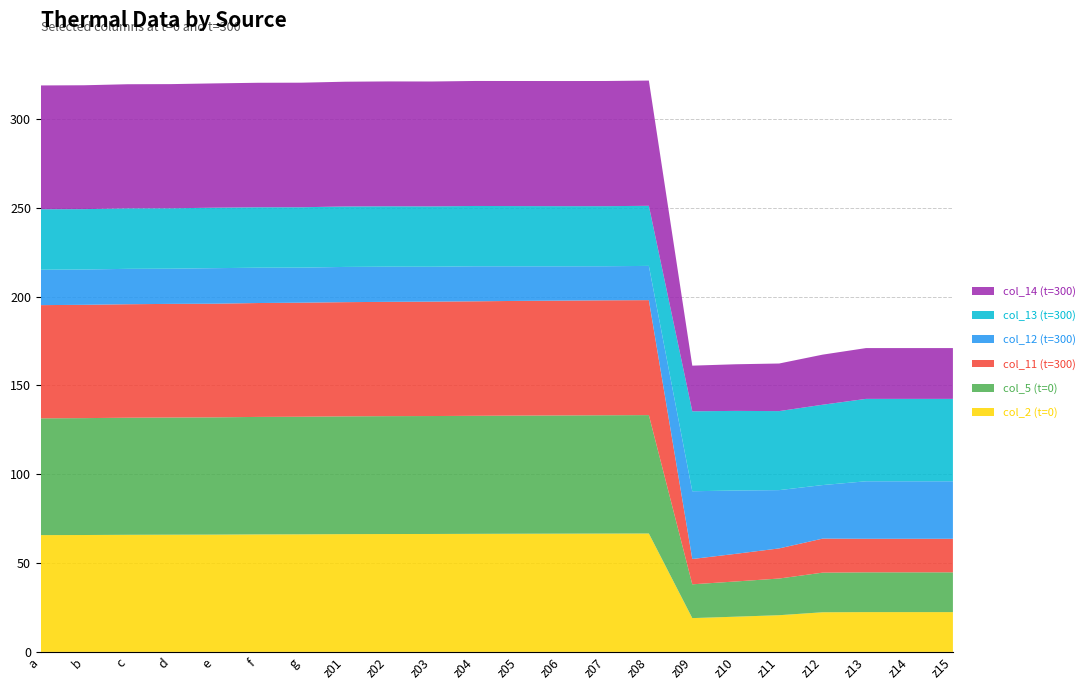

Reading right to left, list all the values displayed in this chart.

col_2 (t=0): 22.4	22.4	22.4	22.3	20.7	19.8	19.0	66.7	66.6	66.6	66.5	66.5	66.4	66.4	66.3	66.2	66.1	66.0	66.0	65.9	65.8	65.8
col_5 (t=0): 22.4	22.4	22.4	22.3	20.7	19.8	19.0	66.7	66.6	66.6	66.5	66.5	66.4	66.4	66.3	66.2	66.1	66.0	66.0	65.9	65.8	65.8
col_11 (t=300): 18.9	18.9	18.9	19.2	17.0	15.6	14.3	64.7	64.7	64.6	64.6	64.5	64.4	64.4	64.3	64.2	64.1	64.0	64.0	63.9	63.8	63.7
col_12 (t=300): 32.4	32.4	32.4	30.2	32.8	35.6	38.1	19.3	19.2	19.3	19.5	19.7	19.7	19.8	19.8	19.7	19.9	20.0	19.8	19.9	19.9	19.9
col_13 (t=300): 46.4	46.4	46.4	45.2	44.5	44.8	45.0	33.8	33.8	33.9	33.9	34.0	34.0	34.0	34.0	34.0	34.0	34.0	34.0	34.1	34.0	34.0
col_14 (t=300): 28.6	28.6	28.6	28.2	26.8	26.3	25.7	70.5	70.5	70.4	70.4	70.4	70.3	70.3	70.2	70.1	70.1	70.0	69.9	69.9	69.7	69.7